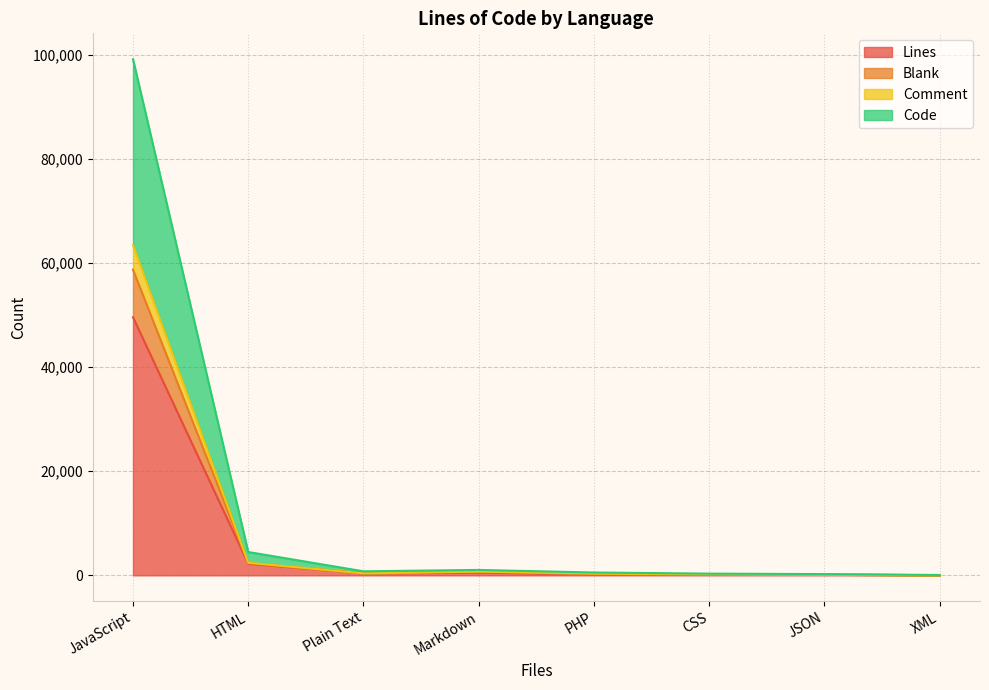

What is the highest value of the Lines series?

49576